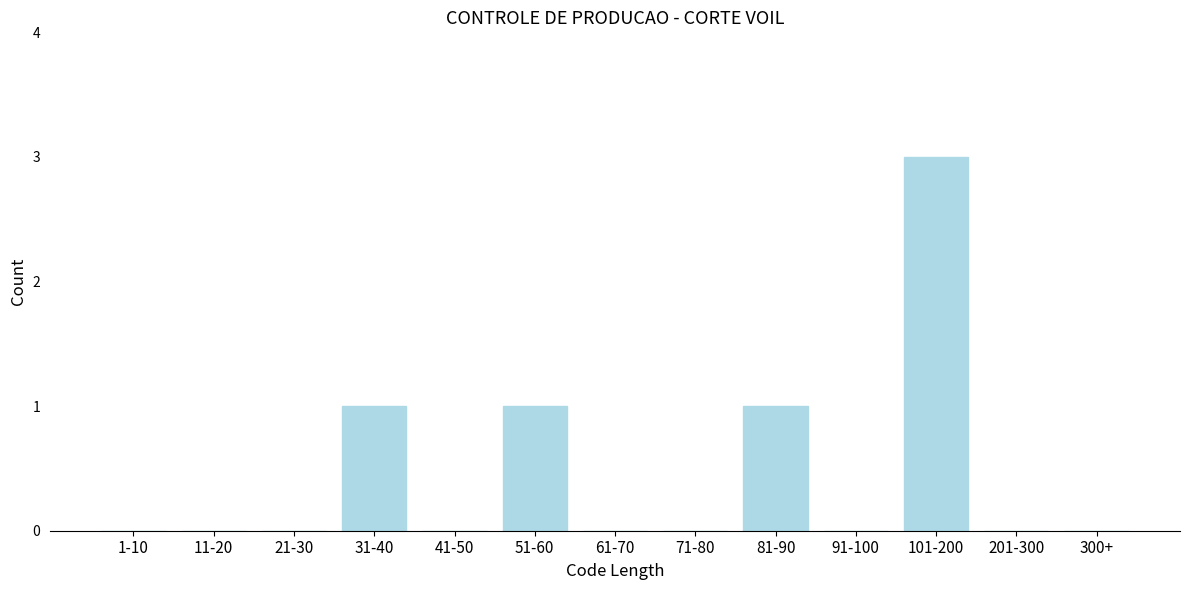

Reading left to right, transcribe all the data shown in this chart.

1-10=0	11-20=0	21-30=0	31-40=1	41-50=0	51-60=1	61-70=0	71-80=0	81-90=1	91-100=0	101-200=3	201-300=0	300+=0